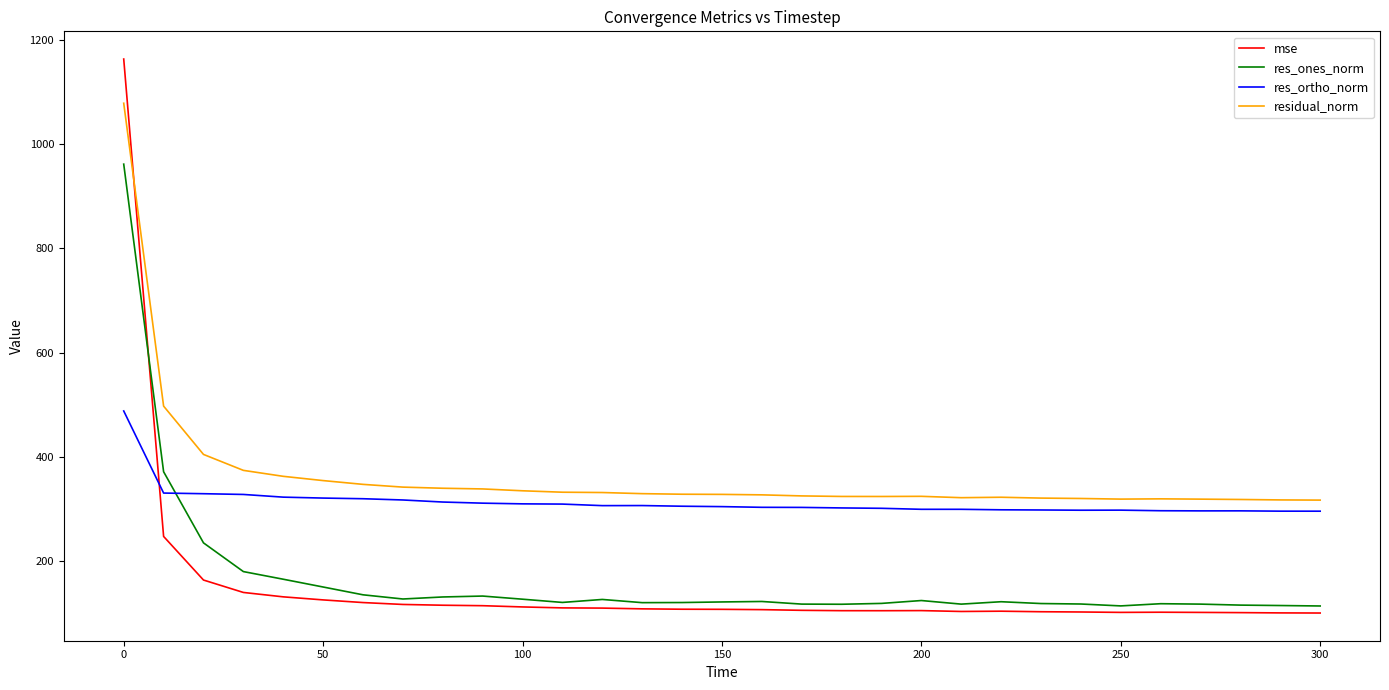

List the series in order of their peak value, highest first.

mse, residual_norm, res_ones_norm, res_ortho_norm